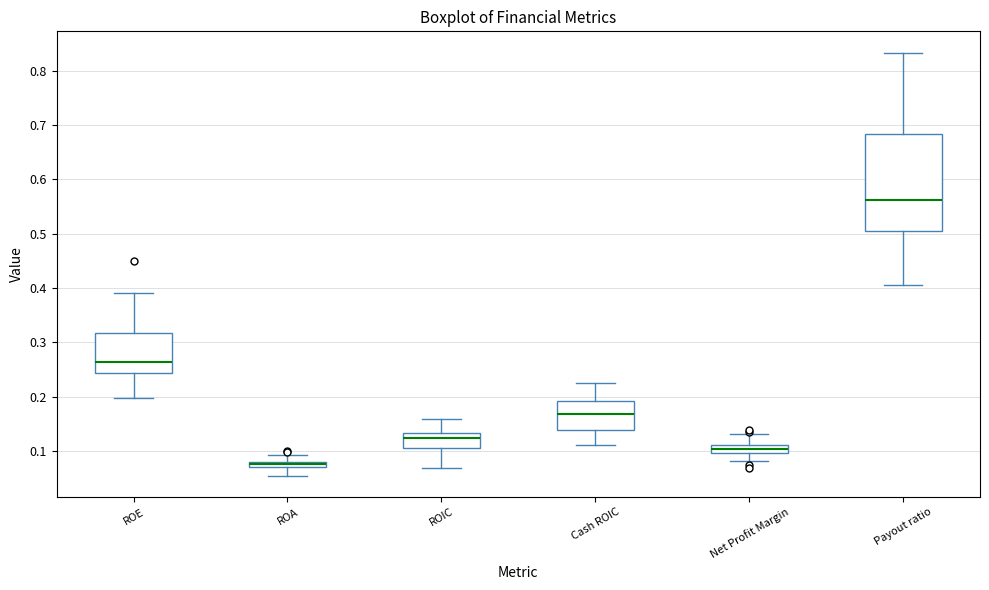

Which box has the highest median line?

Payout ratio